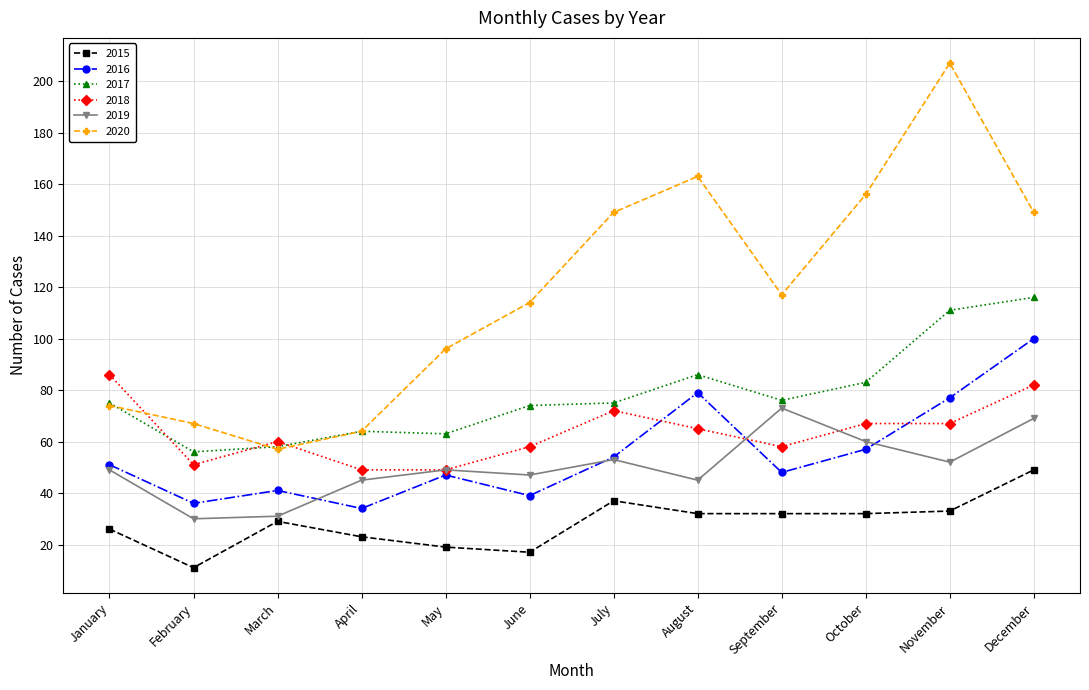

Is the value of 2019 at July greater than the value of 2017 at January?

No